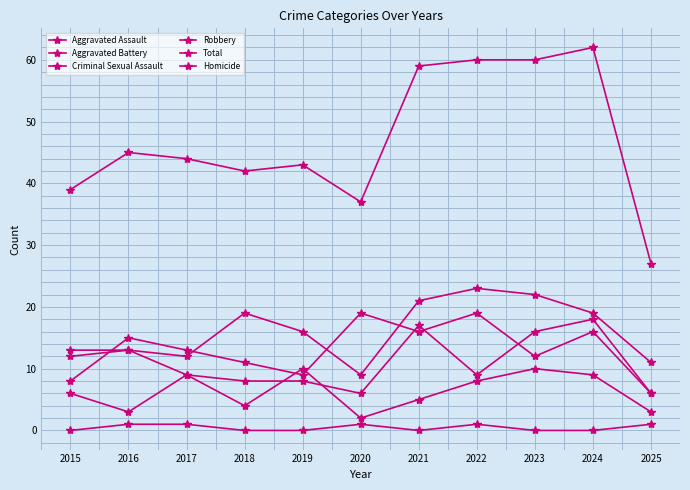

What is the greatest value displayed?

62